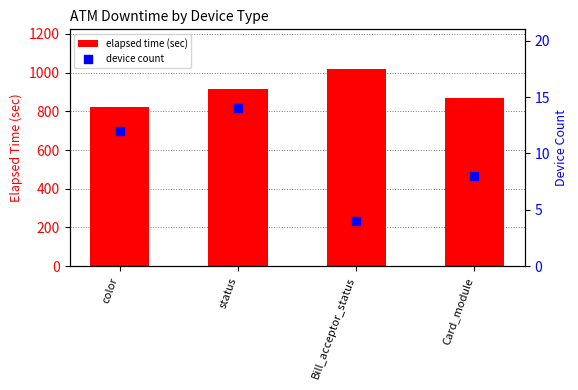

Which series has the widest spread of Y values?

elapsed time (sec)